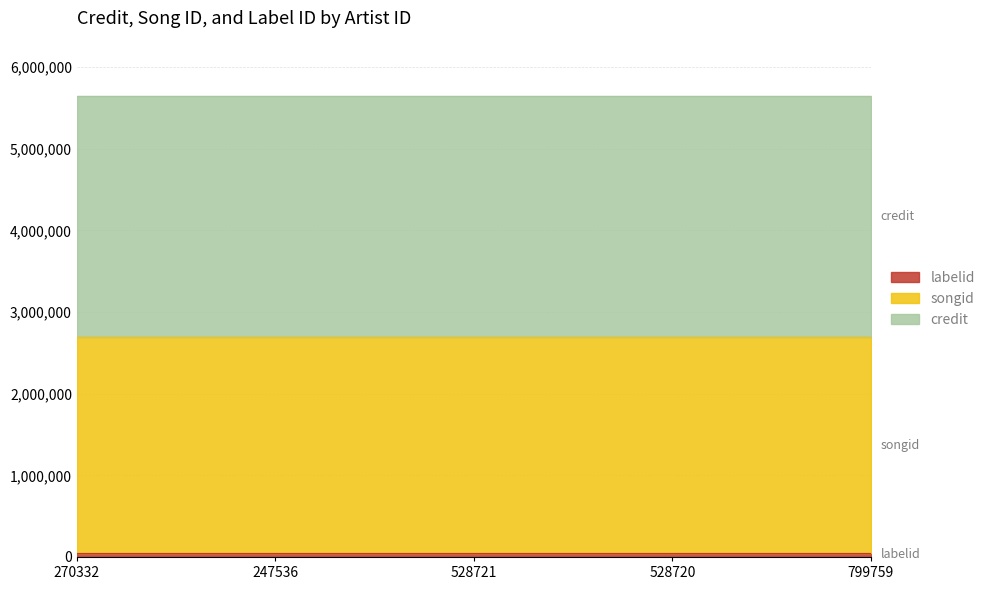

True or false: songid has more than 0 interior local peaks.

False